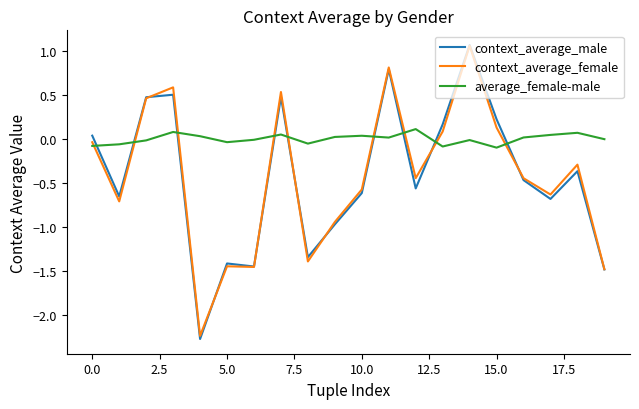

True or false: context_average_male and average_female-male cross at least once.

True